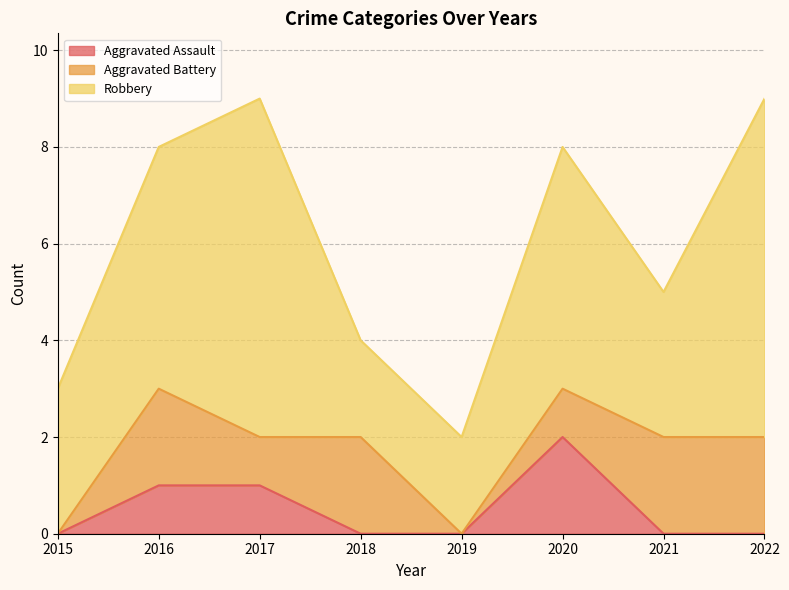

Where is Robbery nearest to the value 4?

2015